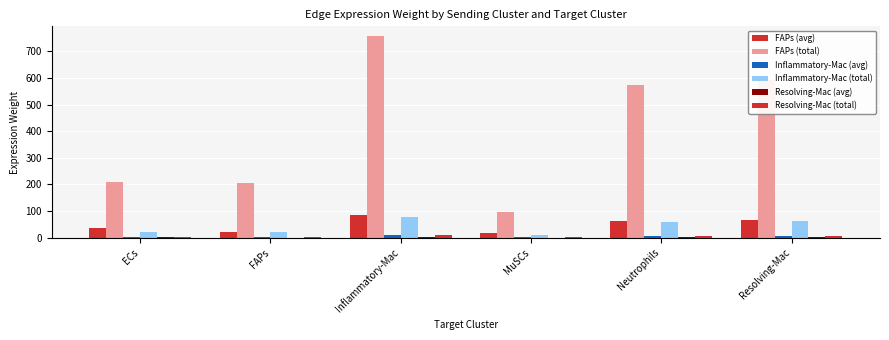

Is the value of Inflammatory-Mac (avg) at Neutrophils greater than the value of Resolving-Mac (total) at ECs?

Yes